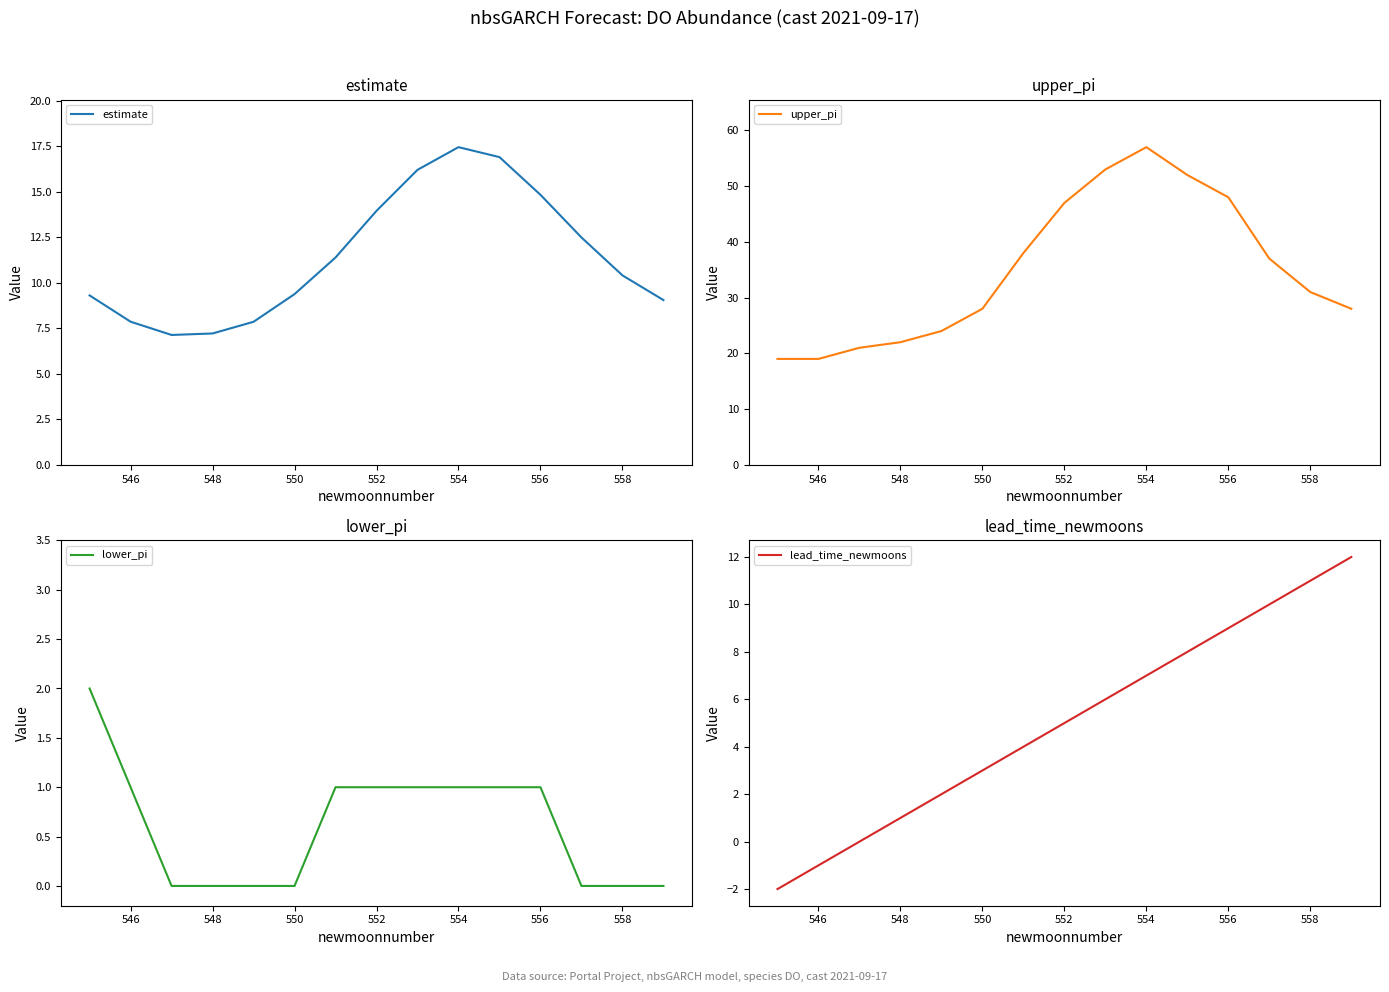

What are all the series names shown in the legend?

estimate, upper_pi, lower_pi, lead_time_newmoons